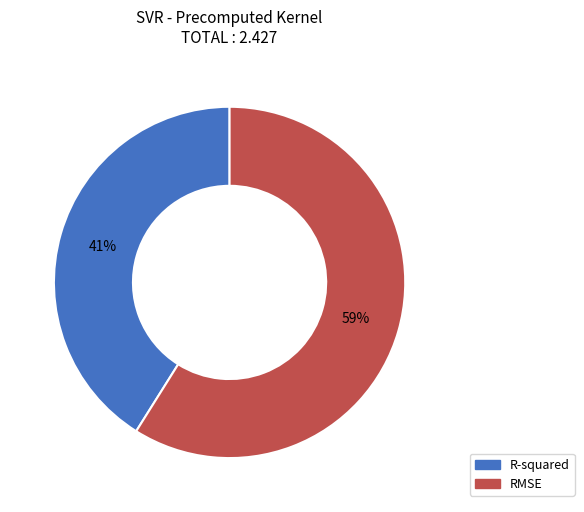

To the nearest percent, what is the difference between the R-squared and RMSE slice percentages?

18%